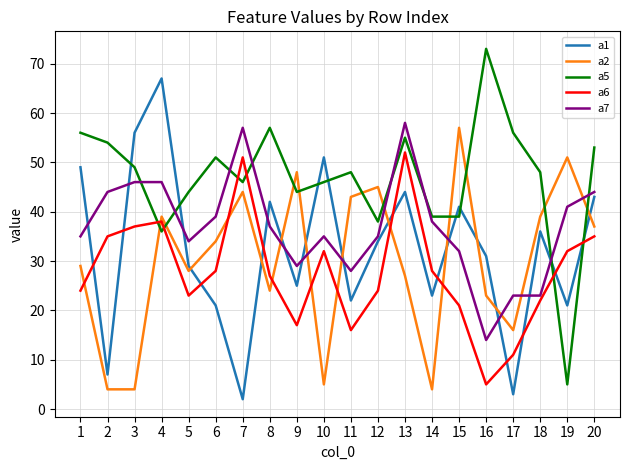

Reading left to right, what are all the values shown in this chart?

a1: 1=49	2=7	3=56	4=67	5=29	6=21	7=2	8=42	9=25	10=51	11=22	12=34	13=44	14=23	15=41	16=31	17=3	18=36	19=21	20=43
a2: 1=29	2=4	3=4	4=39	5=28	6=34	7=44	8=24	9=48	10=5	11=43	12=45	13=27	14=4	15=57	16=23	17=16	18=39	19=51	20=37
a5: 1=56	2=54	3=49	4=36	5=44	6=51	7=46	8=57	9=44	10=46	11=48	12=38	13=55	14=39	15=39	16=73	17=56	18=48	19=5	20=53
a6: 1=24	2=35	3=37	4=38	5=23	6=28	7=51	8=27	9=17	10=32	11=16	12=24	13=52	14=28	15=21	16=5	17=11	18=22	19=32	20=35
a7: 1=35	2=44	3=46	4=46	5=34	6=39	7=57	8=37	9=29	10=35	11=28	12=35	13=58	14=38	15=32	16=14	17=23	18=23	19=41	20=44